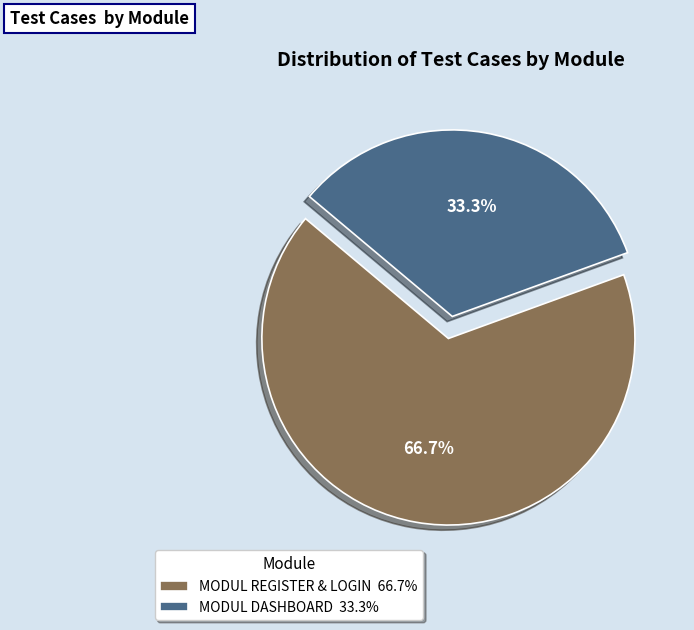

Which slice is the smallest?

MODUL DASHBOARD